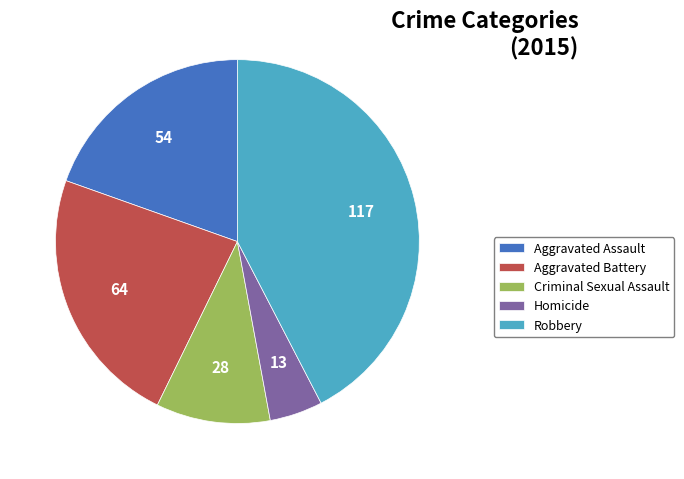

Count the number of slices in the pie.

5